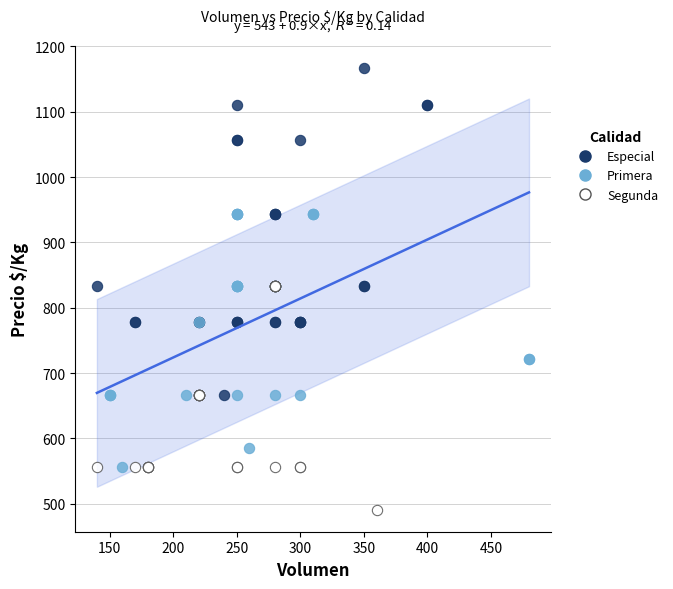

Which series reaches the minimum Y coordinate?

Segunda